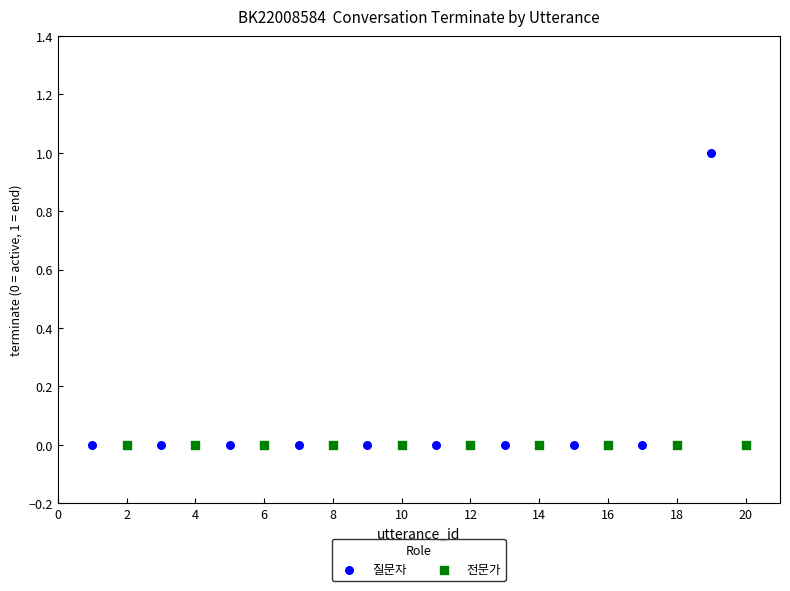

Which series reaches the maximum Y coordinate?

질문자